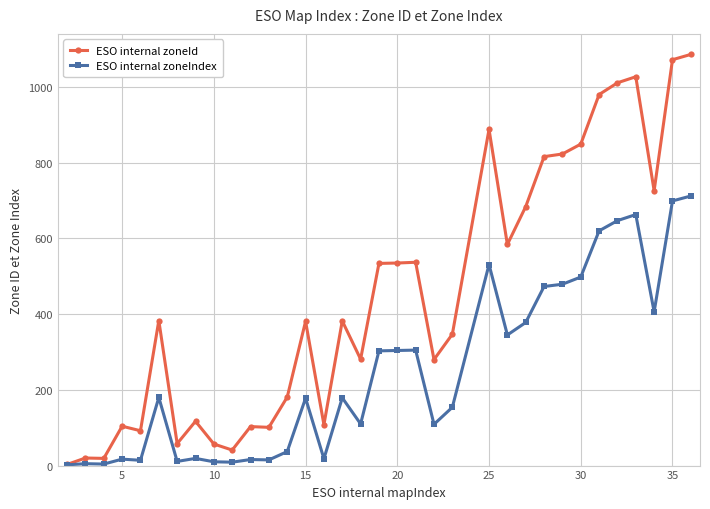

Rank the series by their average value, from lowest to highest.

ESO internal zoneIndex, ESO internal zoneId